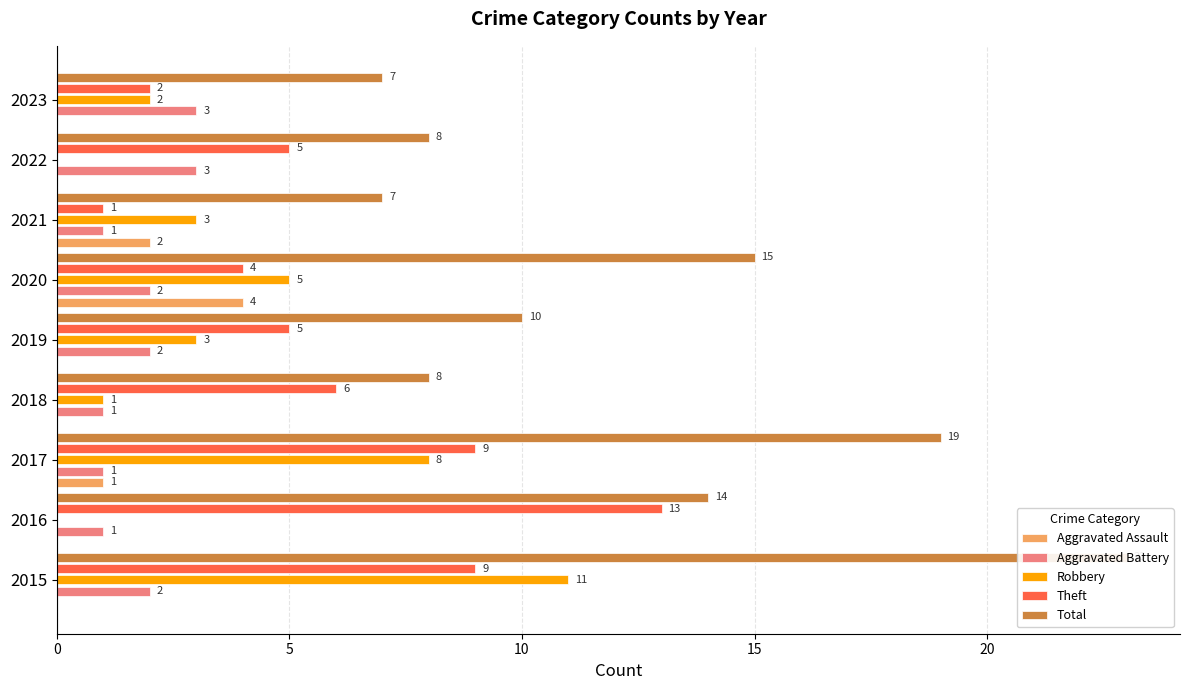

What is the total value across all series at 2016?

28